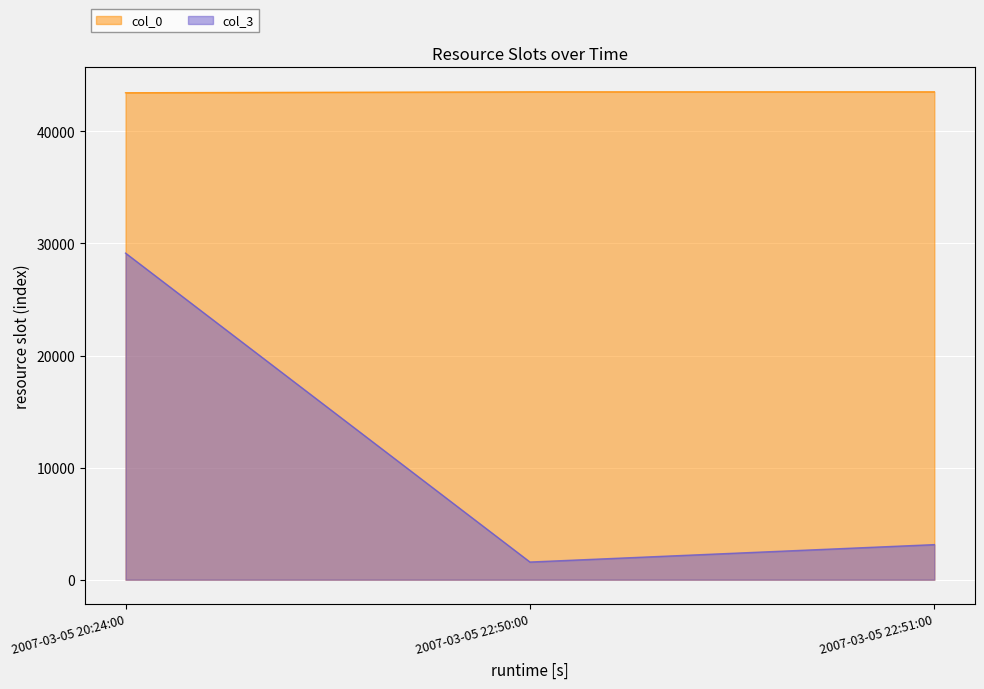

What is the label of the 3rd point from the right?

2007-03-05 20:24:00